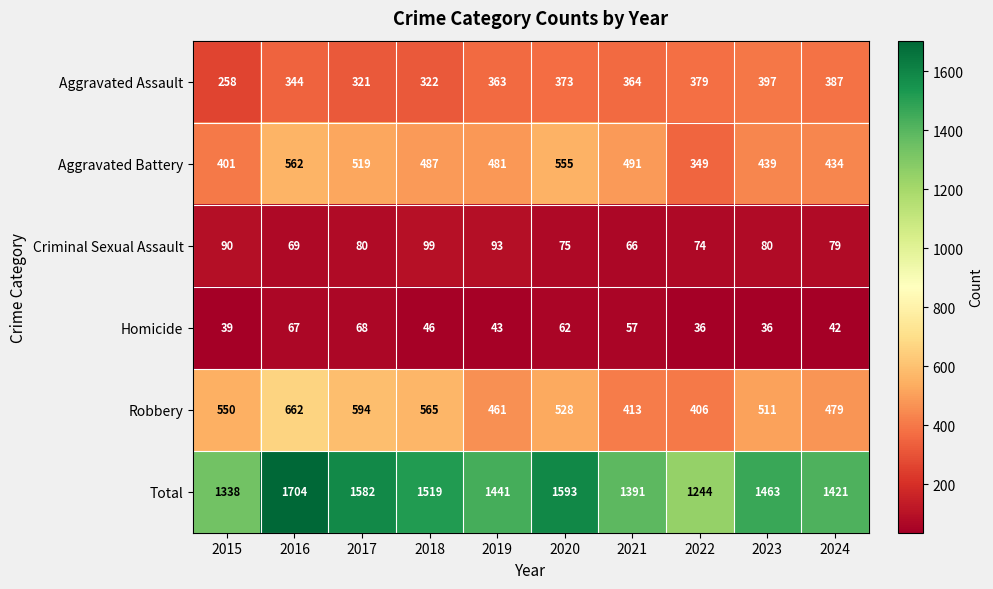

What is the highest value of the Aggravated Assault series?

397